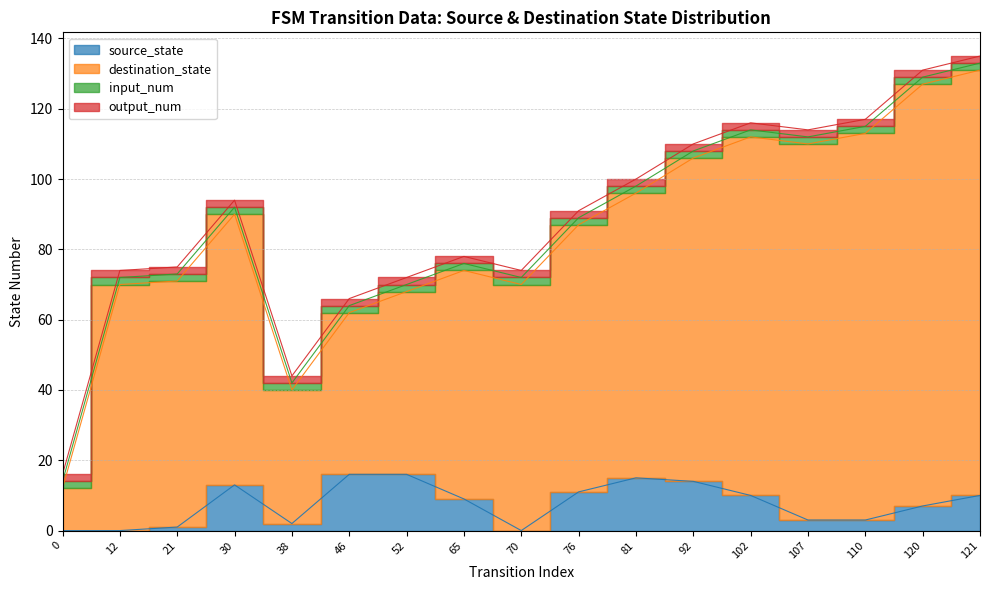

The value of source_state at 102 is 10. True or false?

True